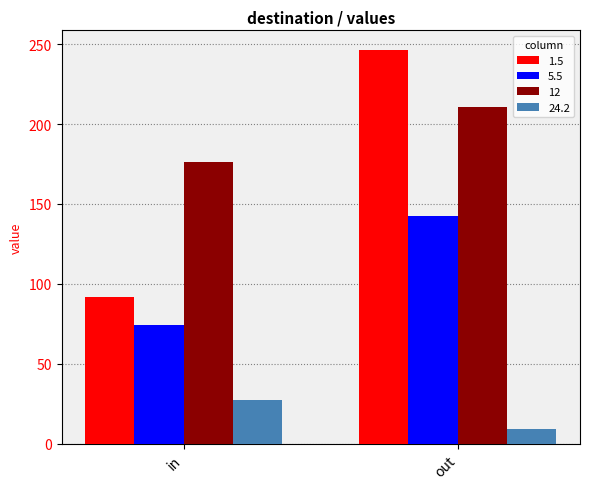

What value does the 24.2 series have at in?

27.2